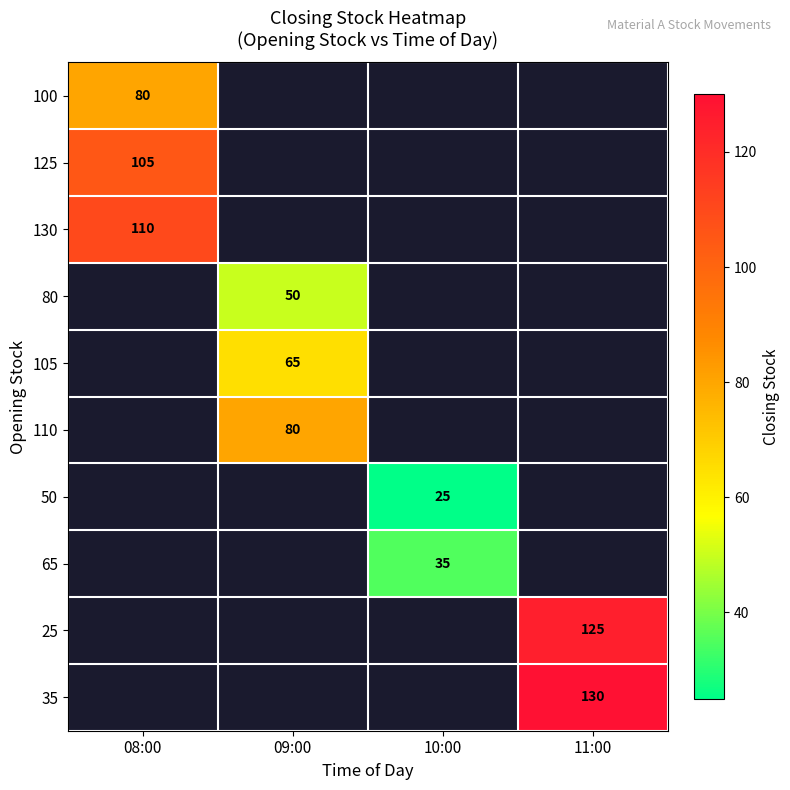

Between 09:00 and 08:00, which is larger?

08:00